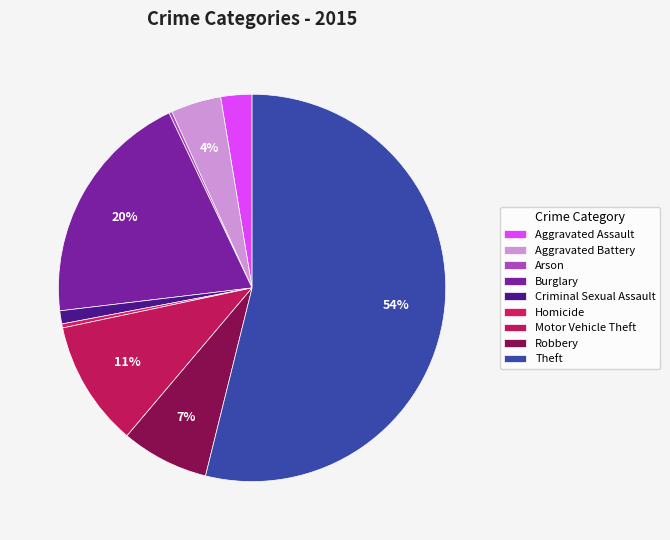

The Homicide slice represents 8% of the pie. True or false?

False